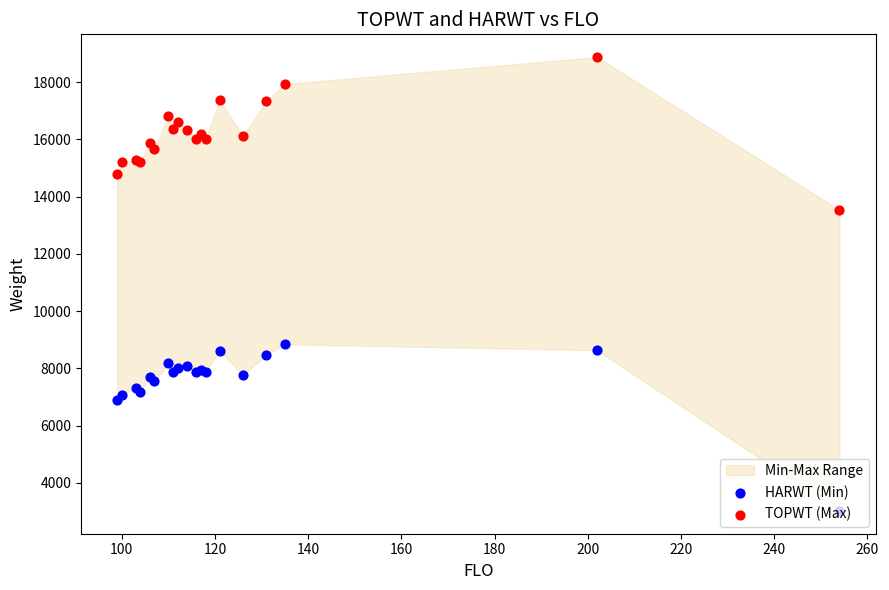

Which series contains the lowest Y value?

HARWT (Min)